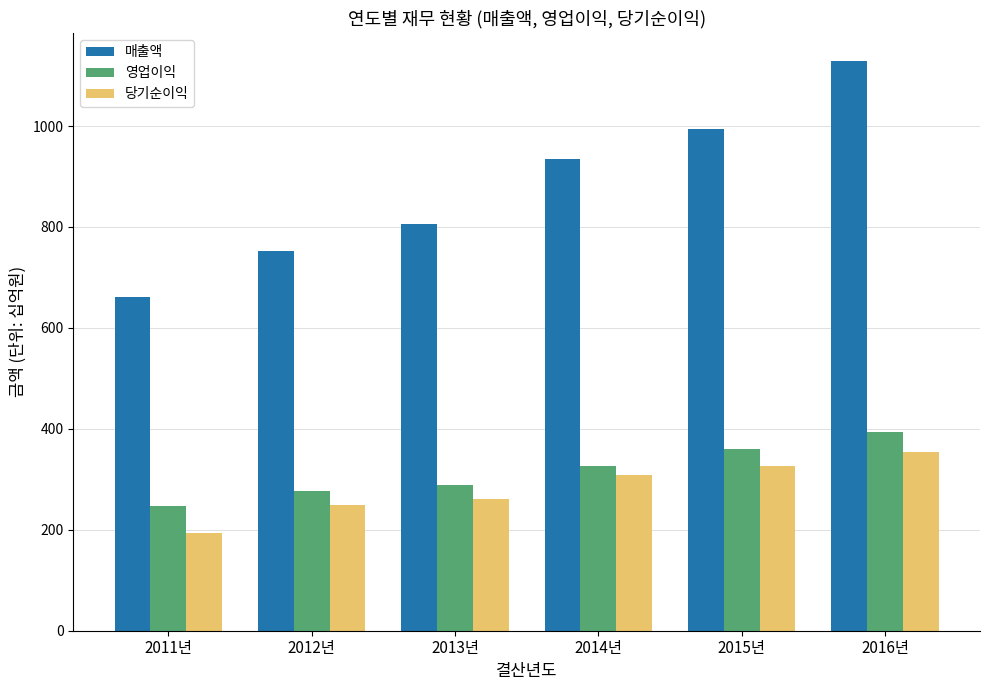

What is the label of the 6th bar from the right?

2011년